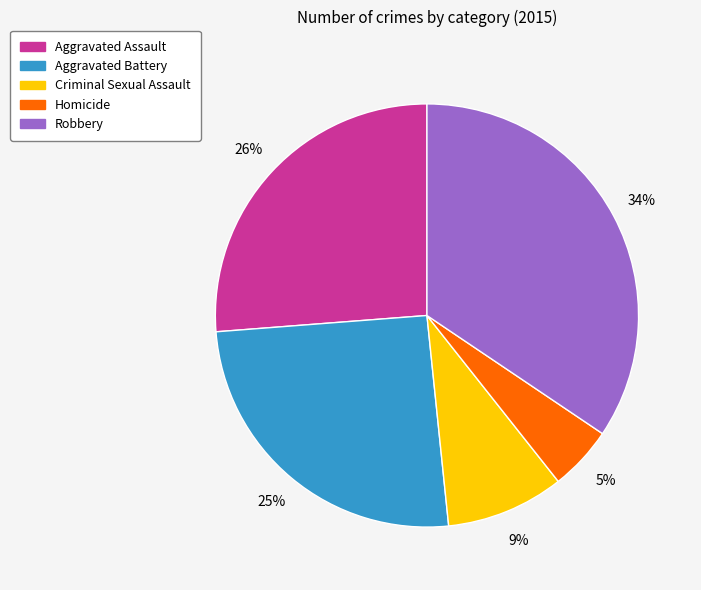

Which category has the biggest portion of the pie?

Robbery